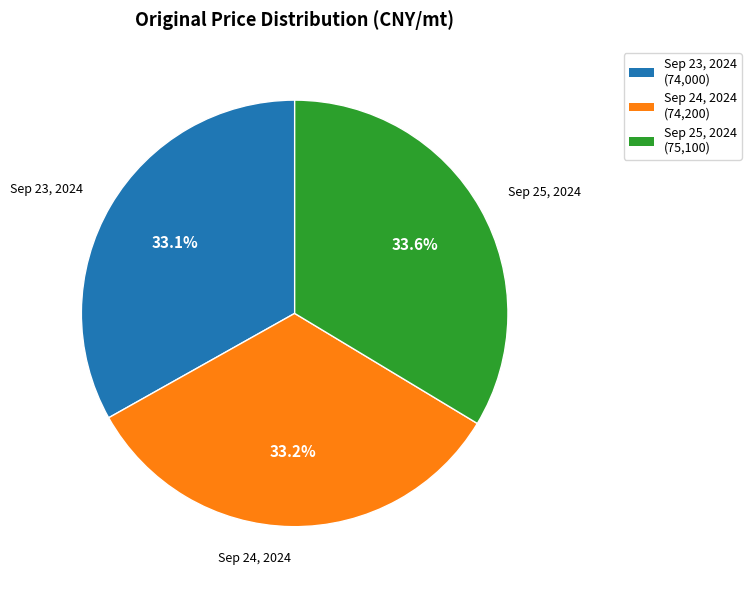

What percentage is the Sep 23, 2024 slice, to the nearest percent?

33%